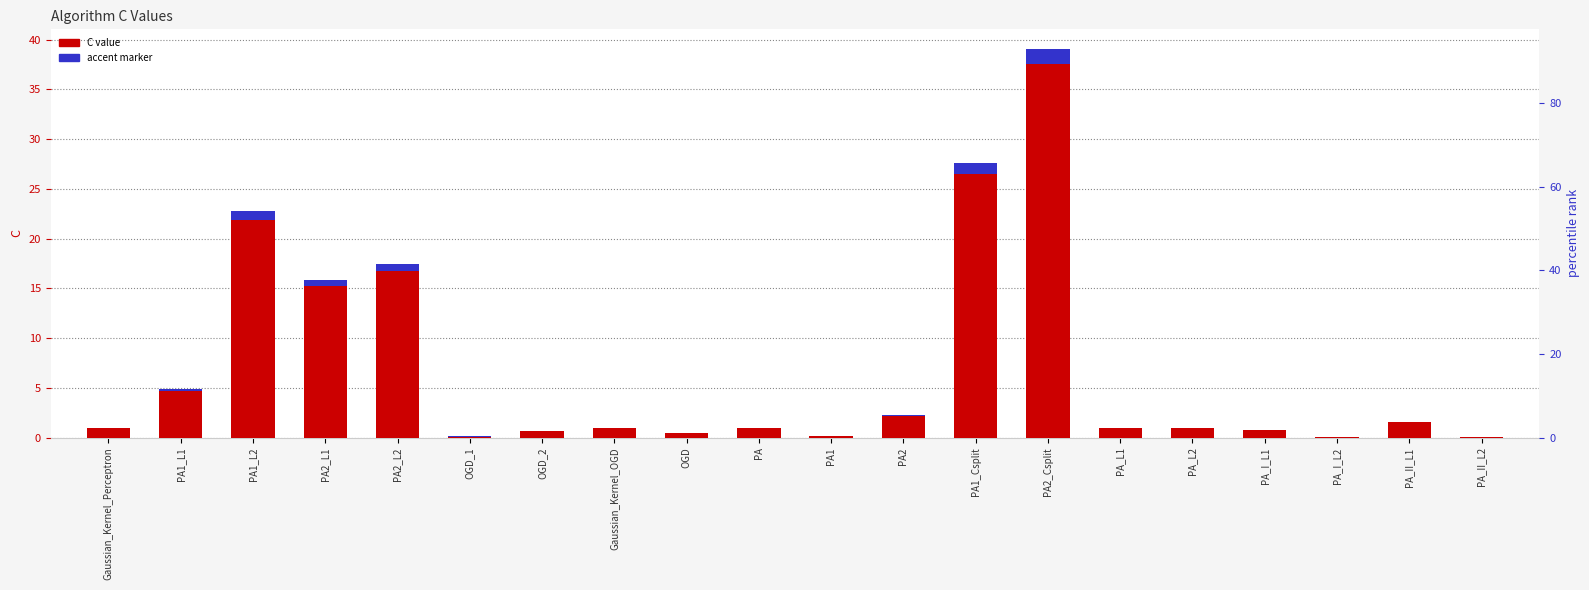

Reading left to right, transcribe all the data shown in this chart.

C value: 1.0	4.9	22.8	15.8	17.4	0.1	0.6	1.0	0.4	1.0	0.2	2.2	27.6	39.1	1.0	1.0	0.8	0.1	1.6	0.1
accent marker: 0.0	0.2	0.9	0.6	0.7	0.0	0.0	0.0	0.0	0.0	0.0	0.1	1.1	1.6	0.0	0.0	0.0	0.0	0.1	0.0